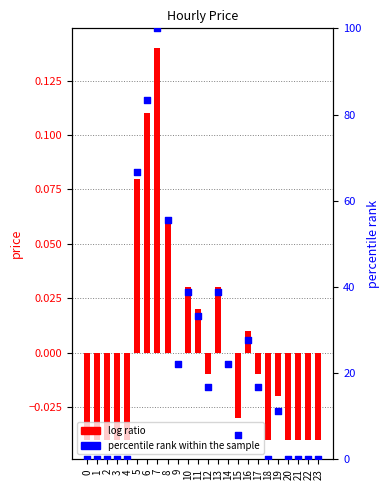

Which series reaches the minimum Y coordinate?

price